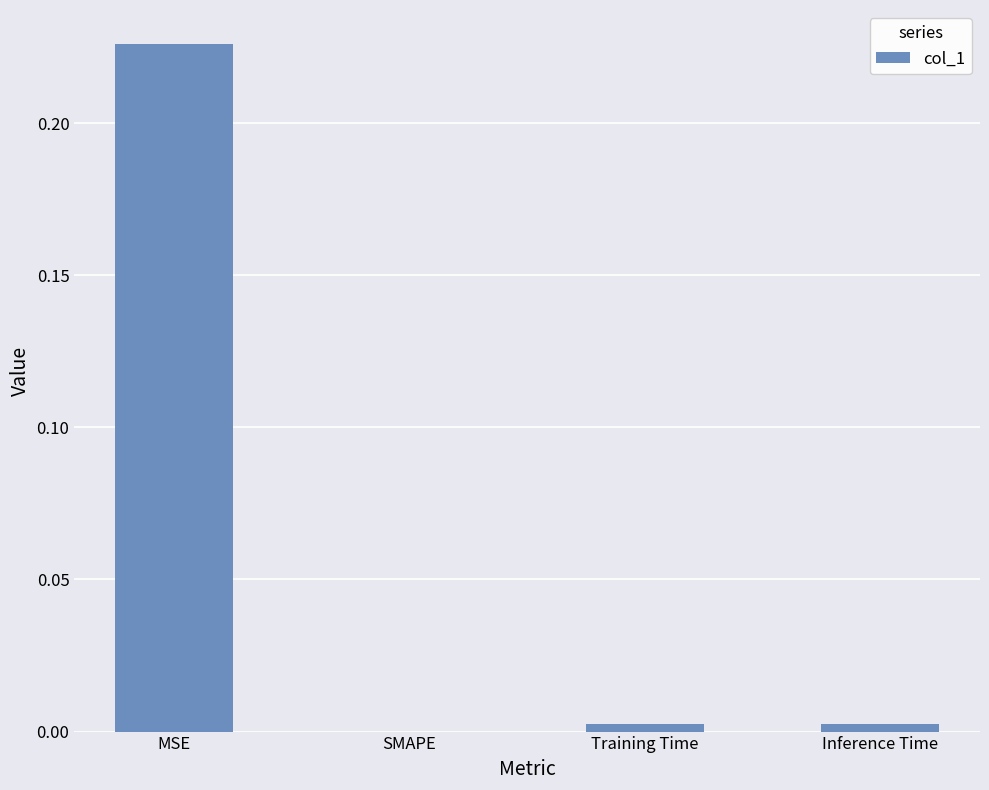

At which category does the chart reach its peak across all series?

MSE